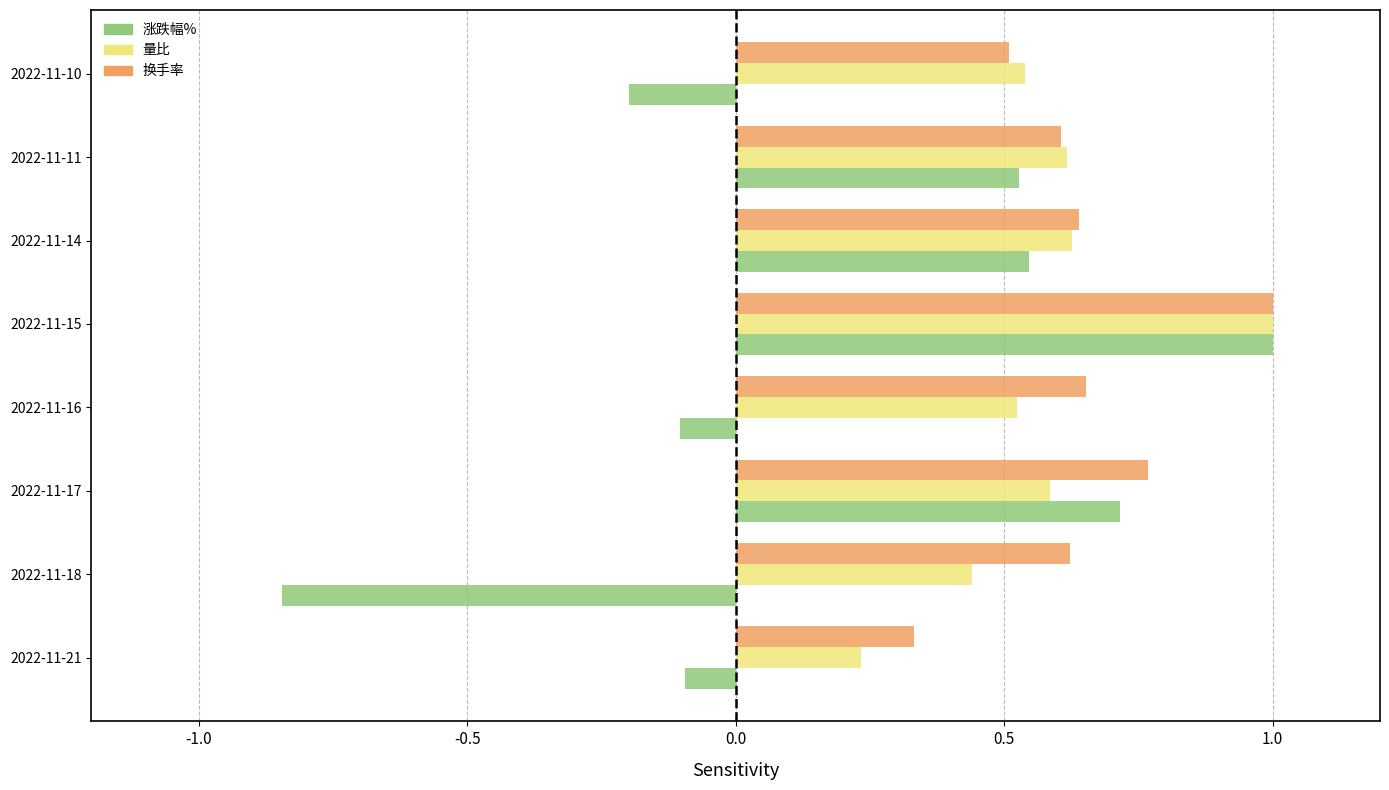

At which label is 量比 closest to 0?

2022-11-21